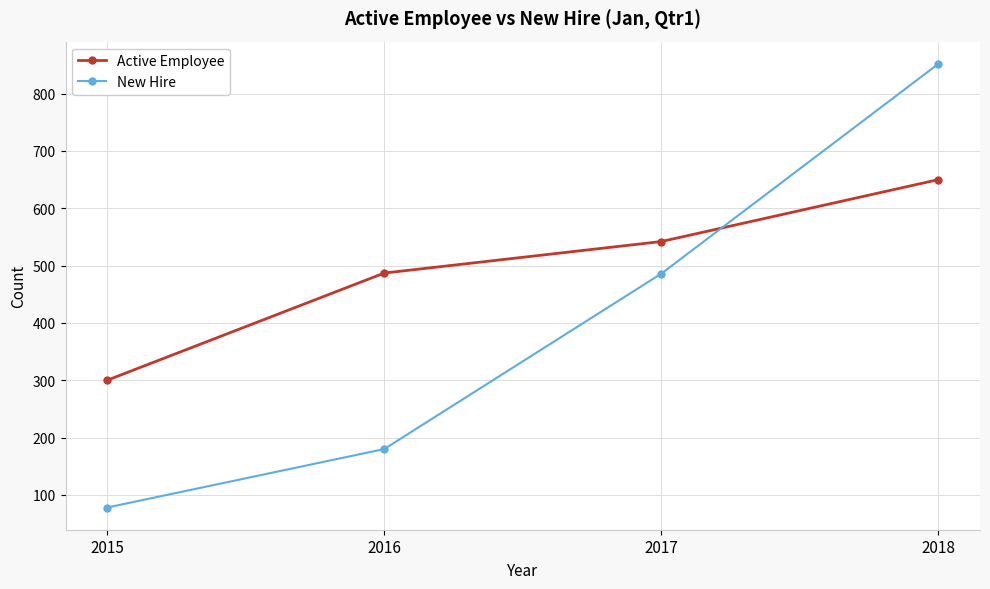

What is the difference between the second highest and second lowest values in the New Hire series?

306